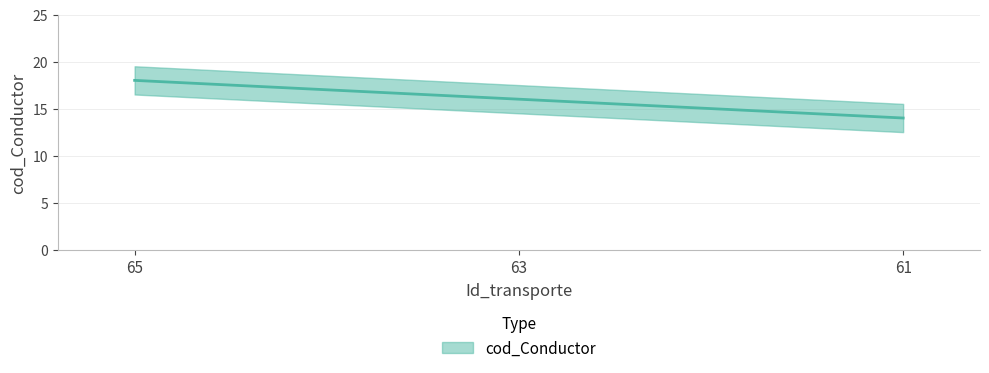

What is the maximum value shown in the chart?

18